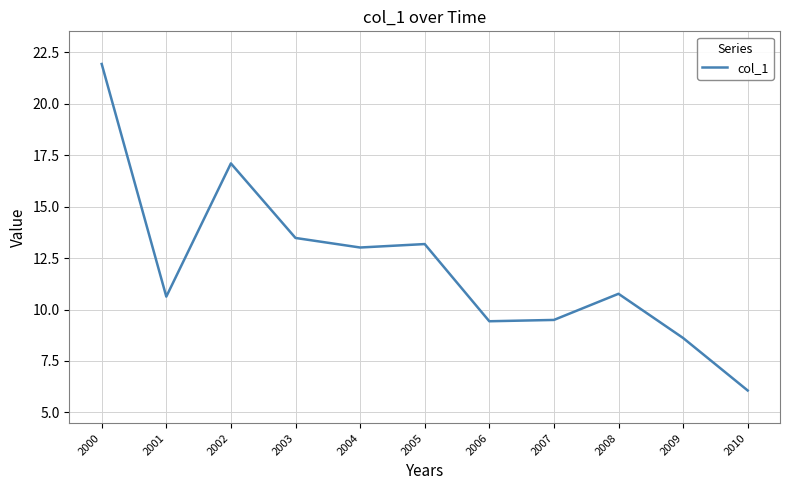

Between 2004 and 2009, which is larger?

2004